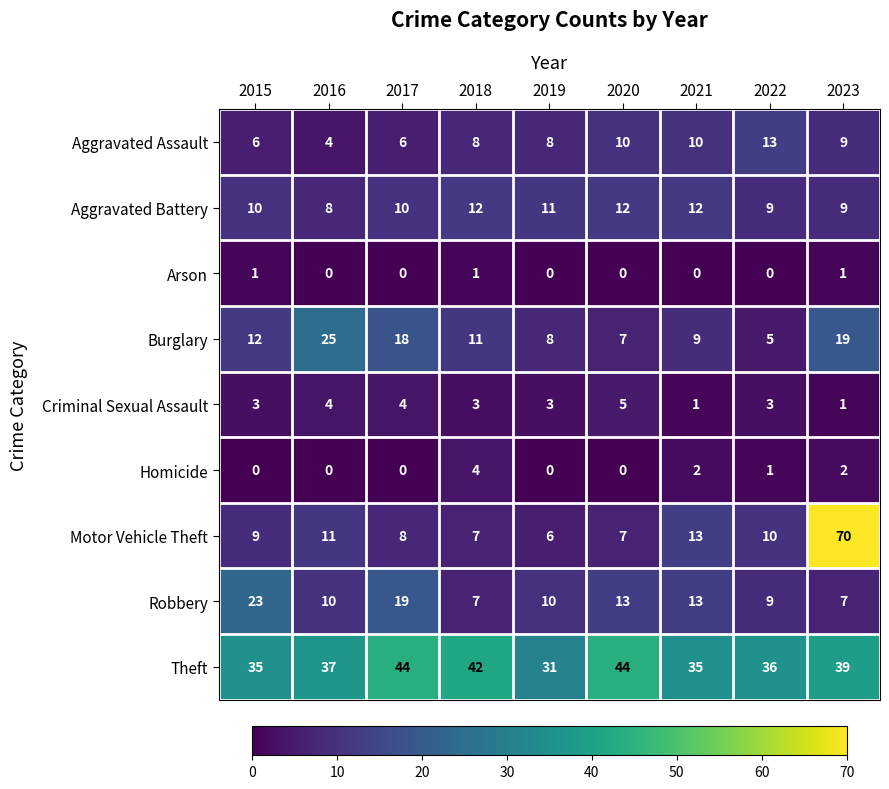

What is the difference between the maximum and minimum values in the Criminal Sexual Assault series?

4